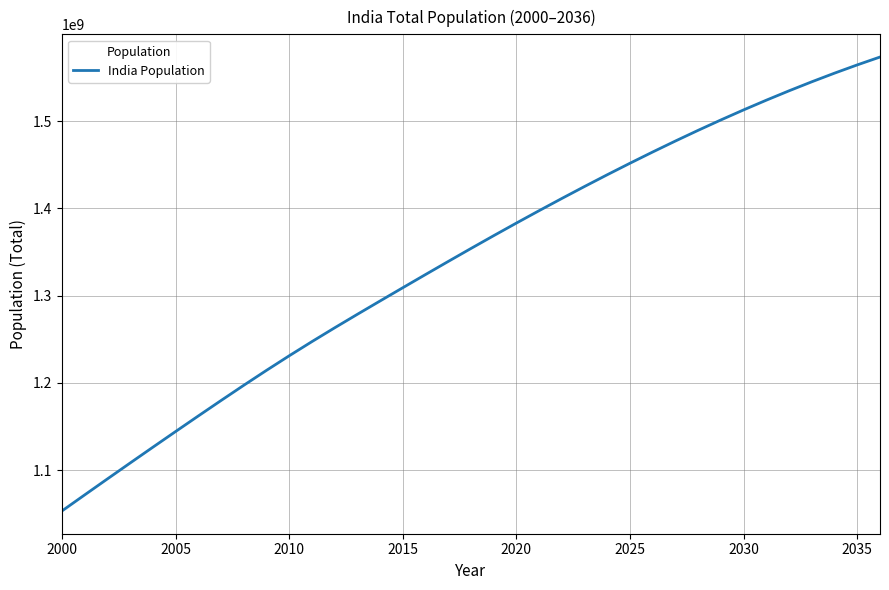

What is the difference between the maximum and minimum values?

520531088